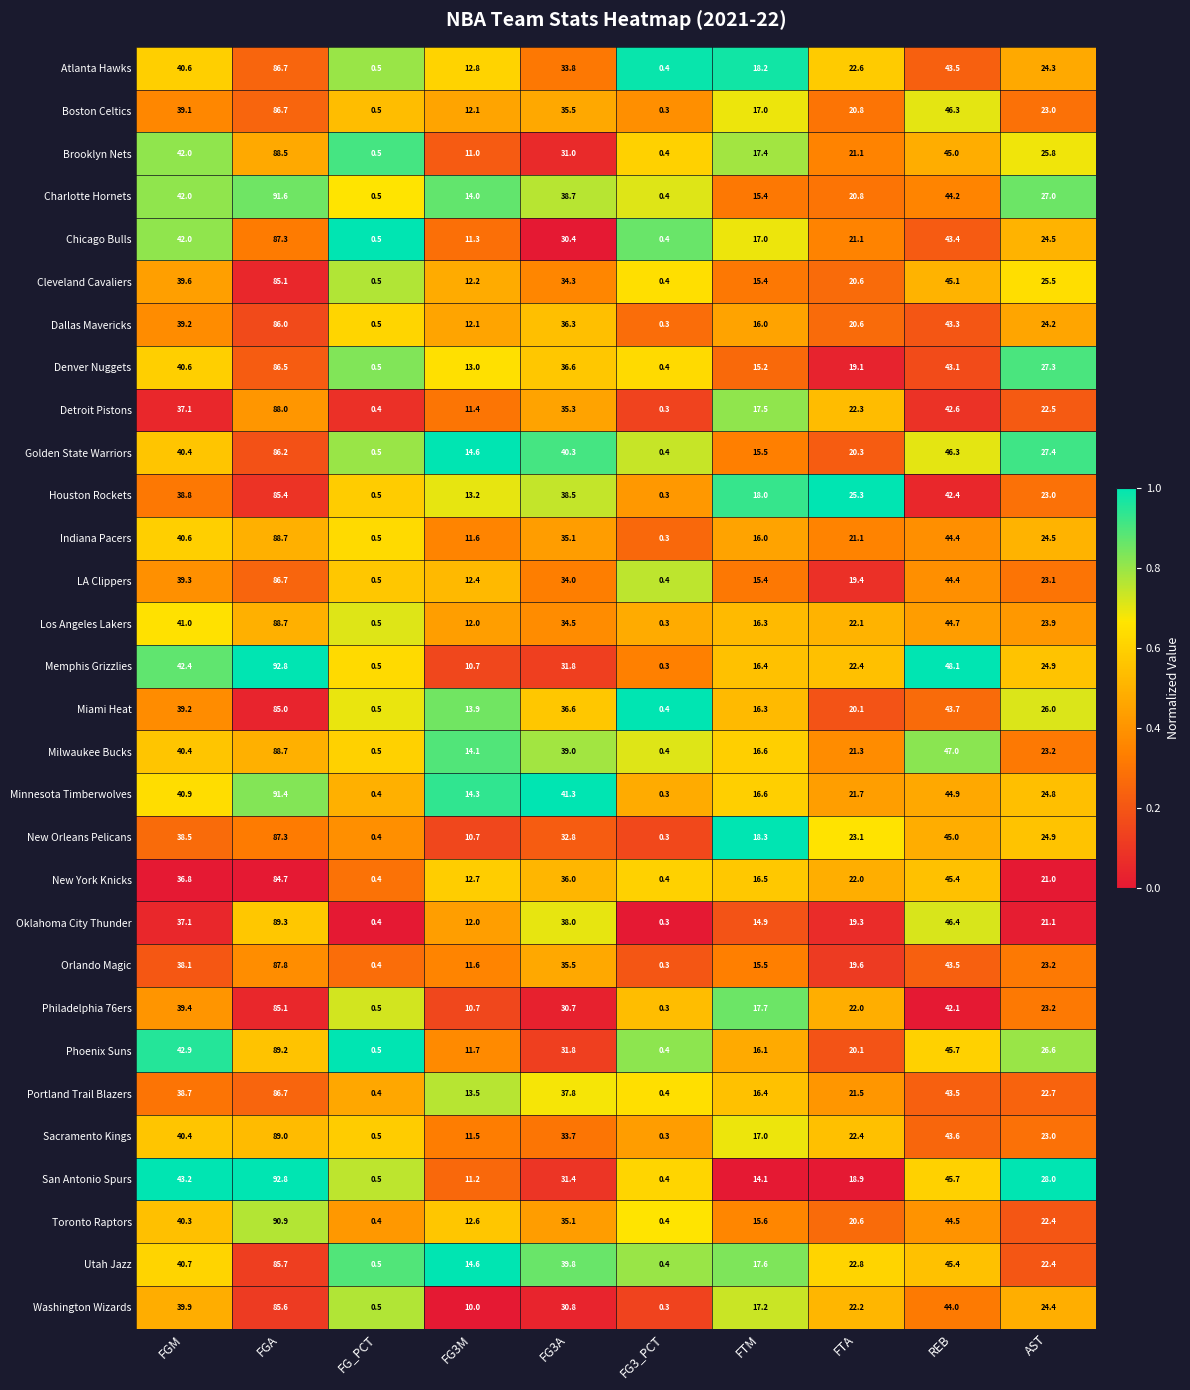

Which series has the widest spread of values?

Memphis Grizzlies